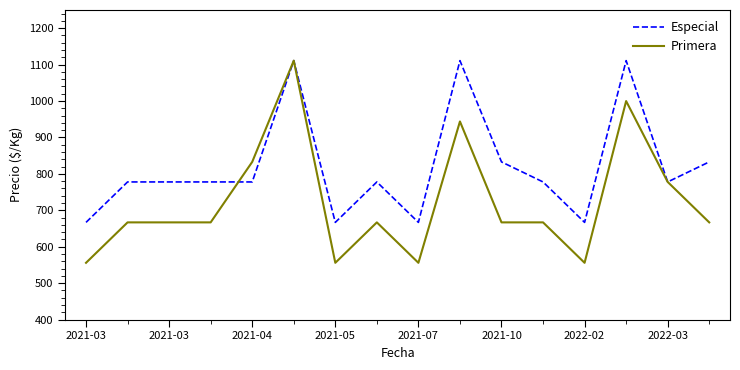

List the series in order of their overall mean, lowest first.

Primera, Especial